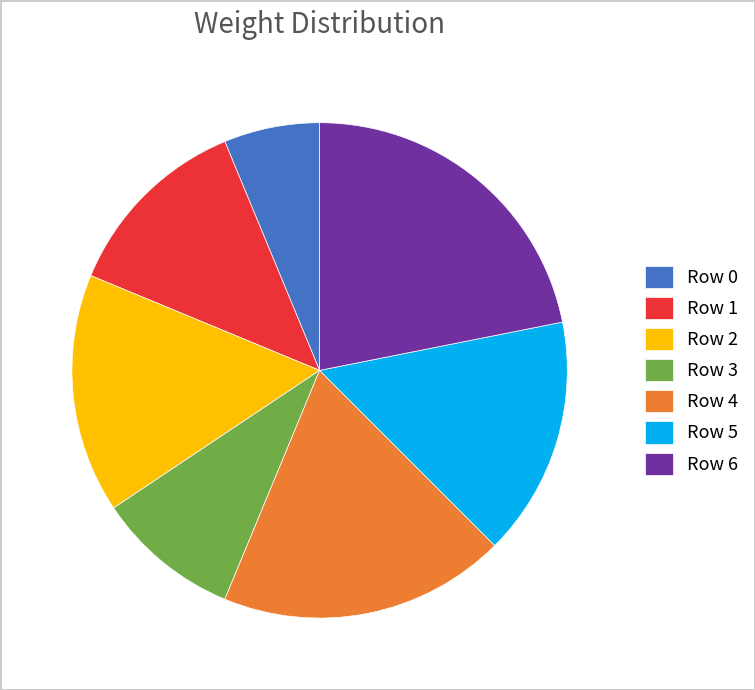

Between Row 1 and Row 2, which is larger?

Row 2